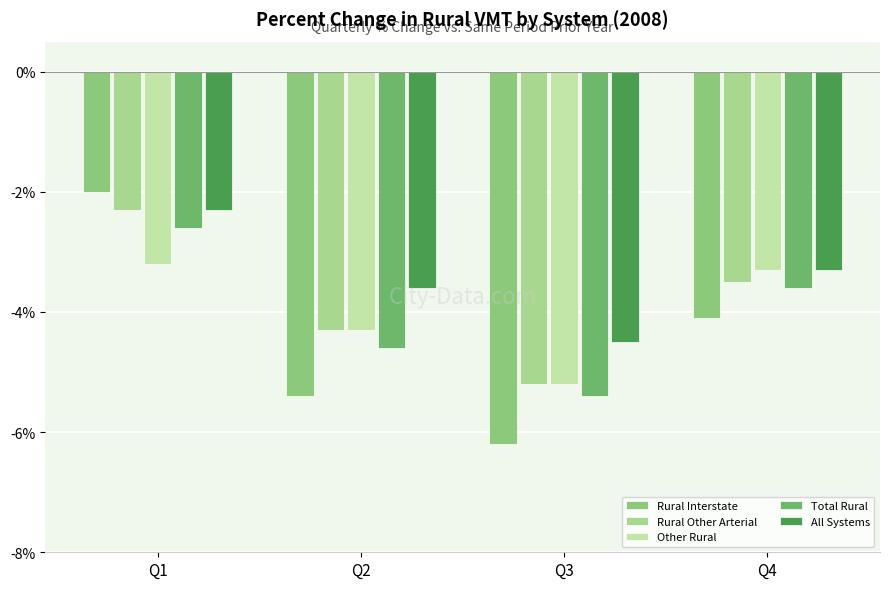

What is the difference between the maximum and minimum values in the Rural Other Arterial series?

2.9